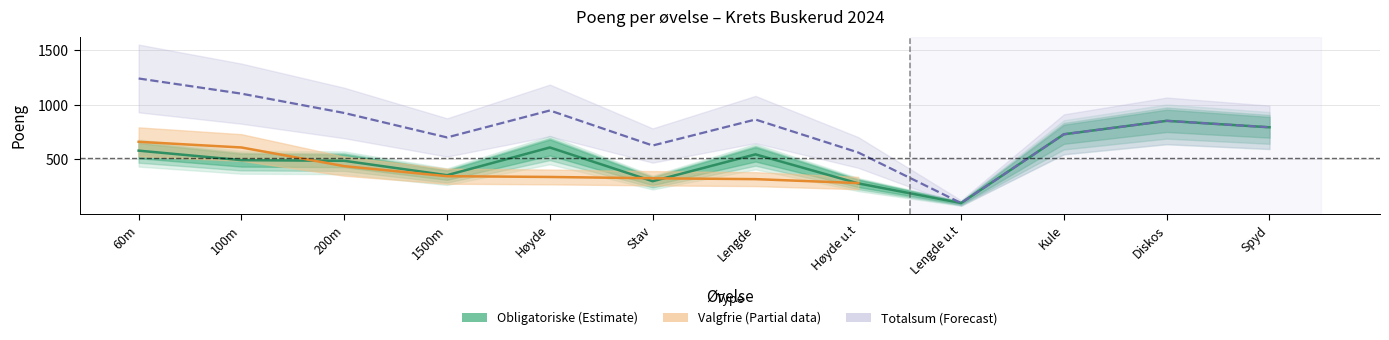

Count the number of categories in the chart.

12